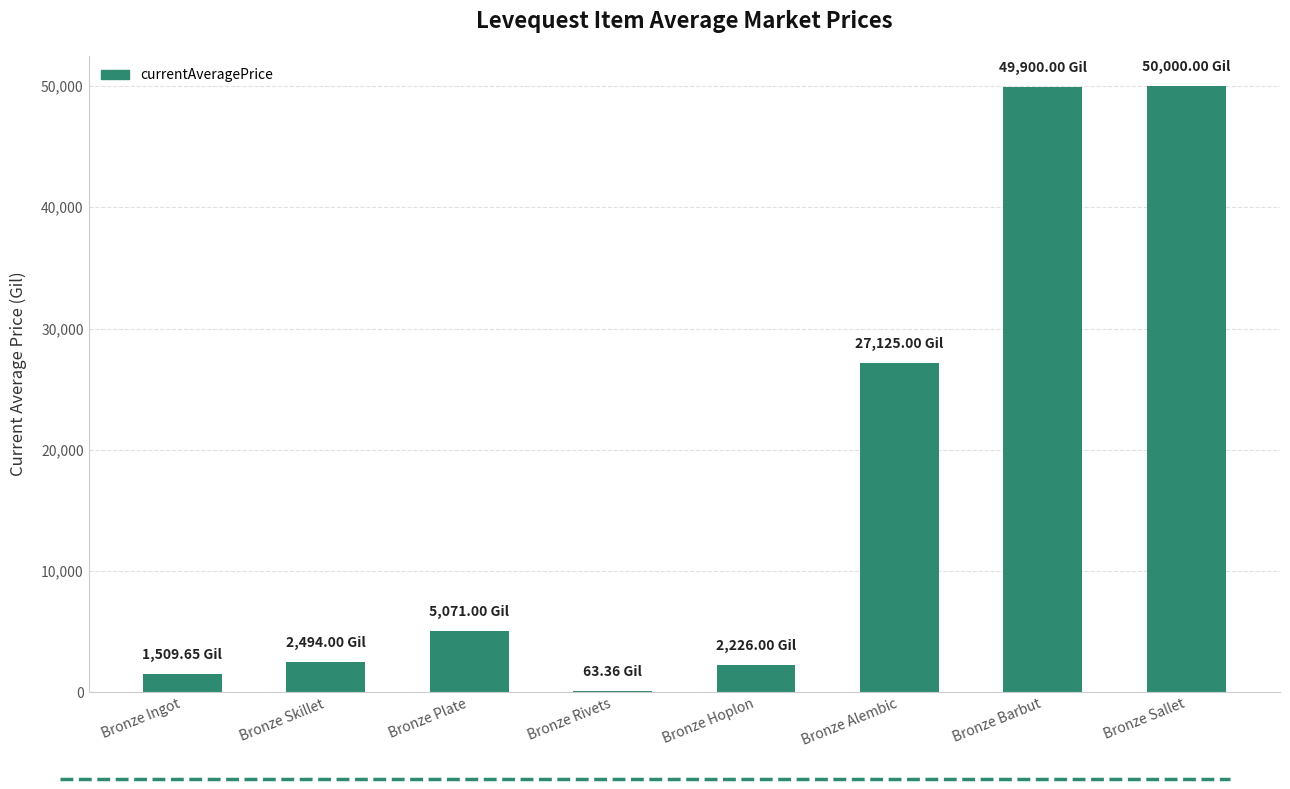

What is the change in value from Bronze Hoplon to Bronze Sallet?

+47774.0